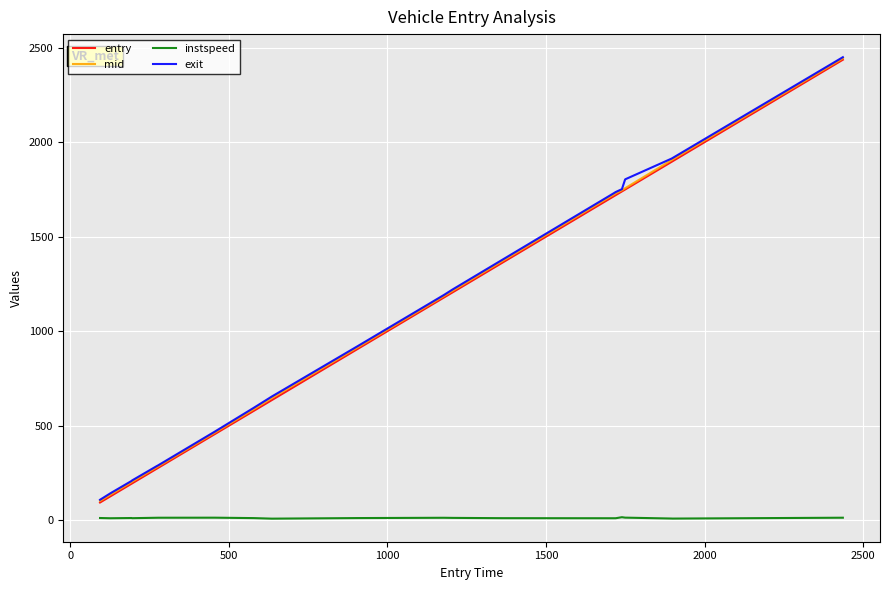

Which series has the widest spread of values?

entry